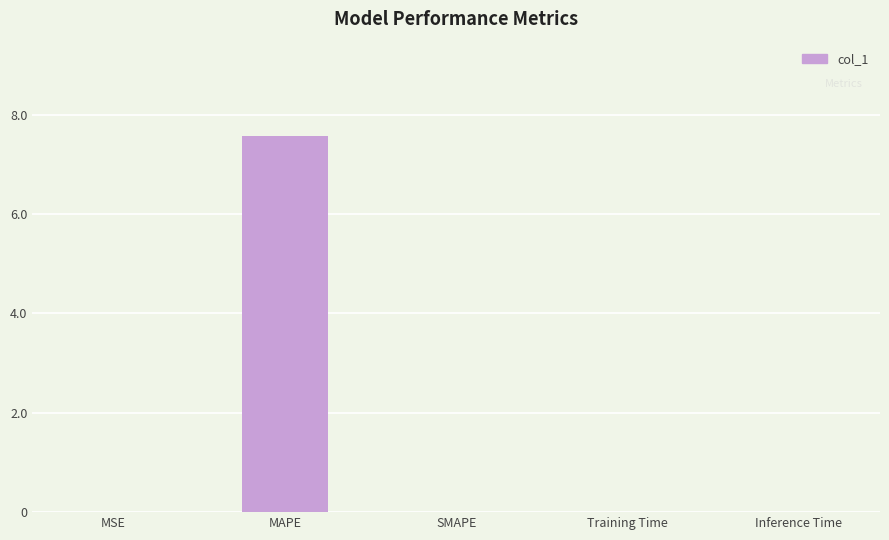

At which category does the chart reach its peak across all series?

MAPE